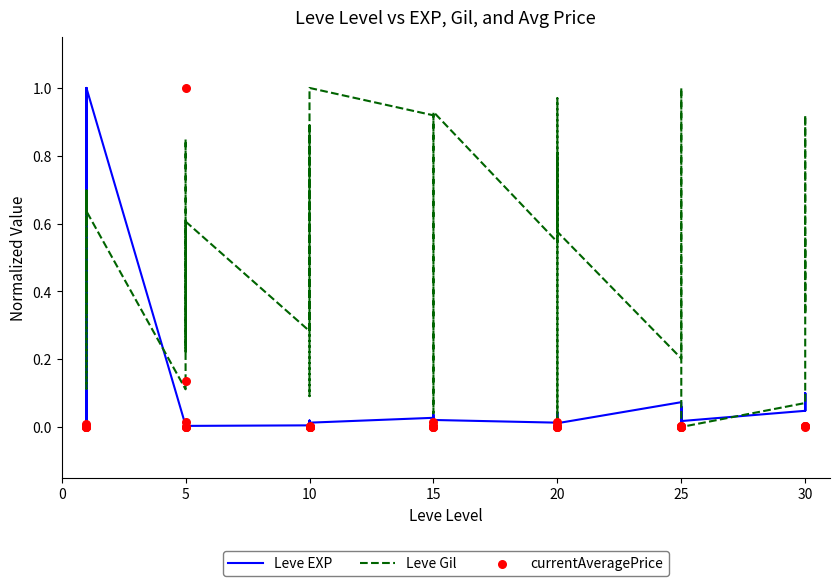

What is the total value across all series at 10?

1.1